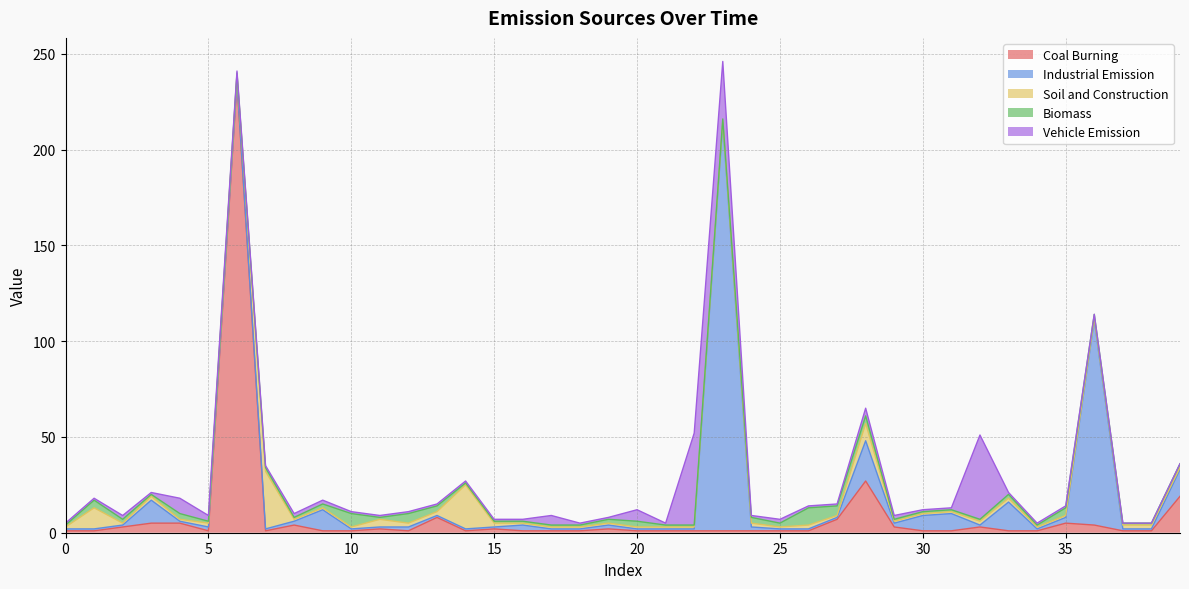

Which series has the widest spread of values?

Coal Burning